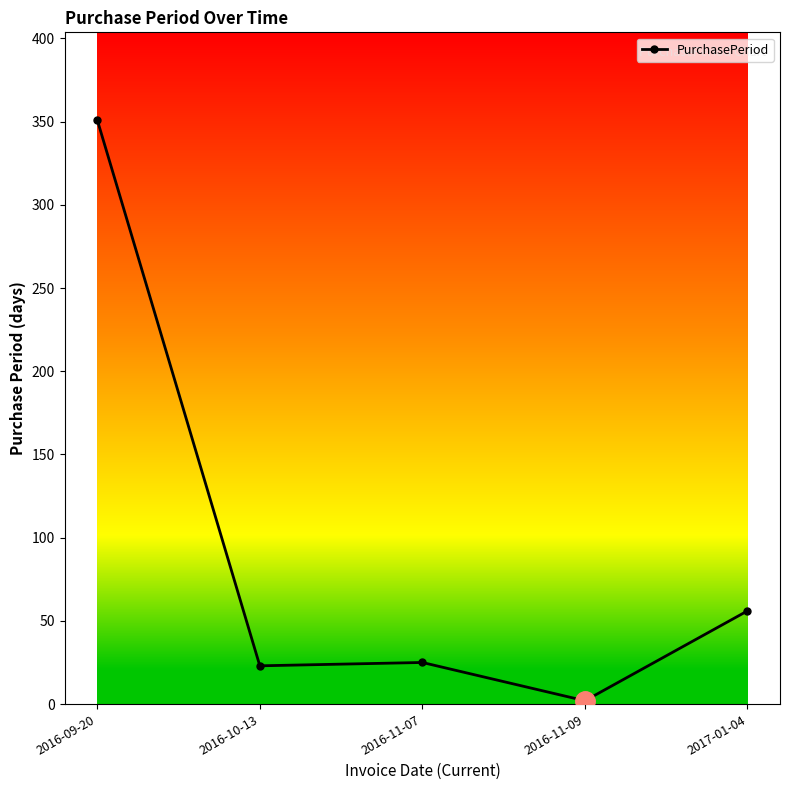

True or false: the data shows 7 at 2016-10-13.

False